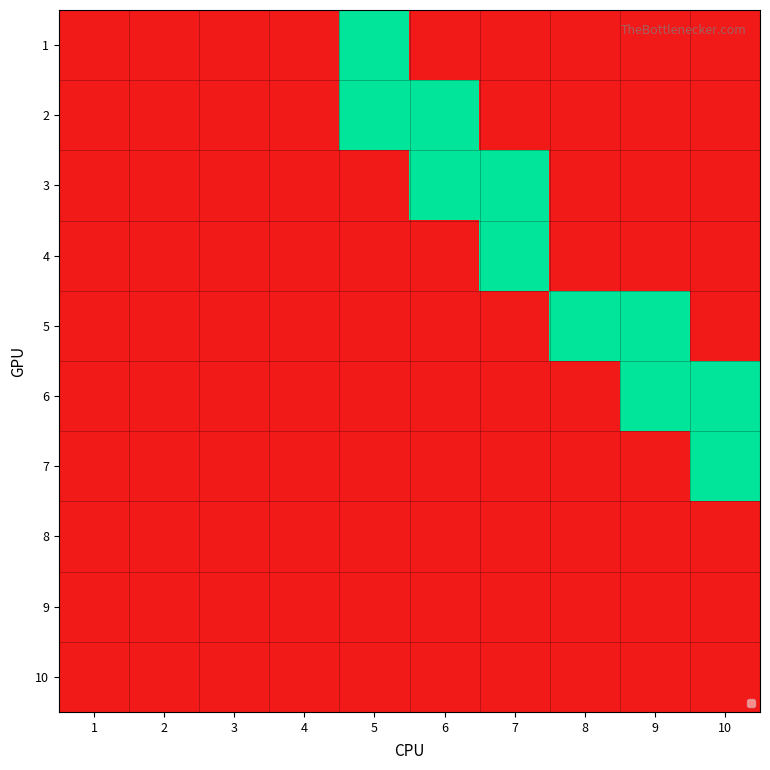

At how many categories does at least one series exceed 0?

6